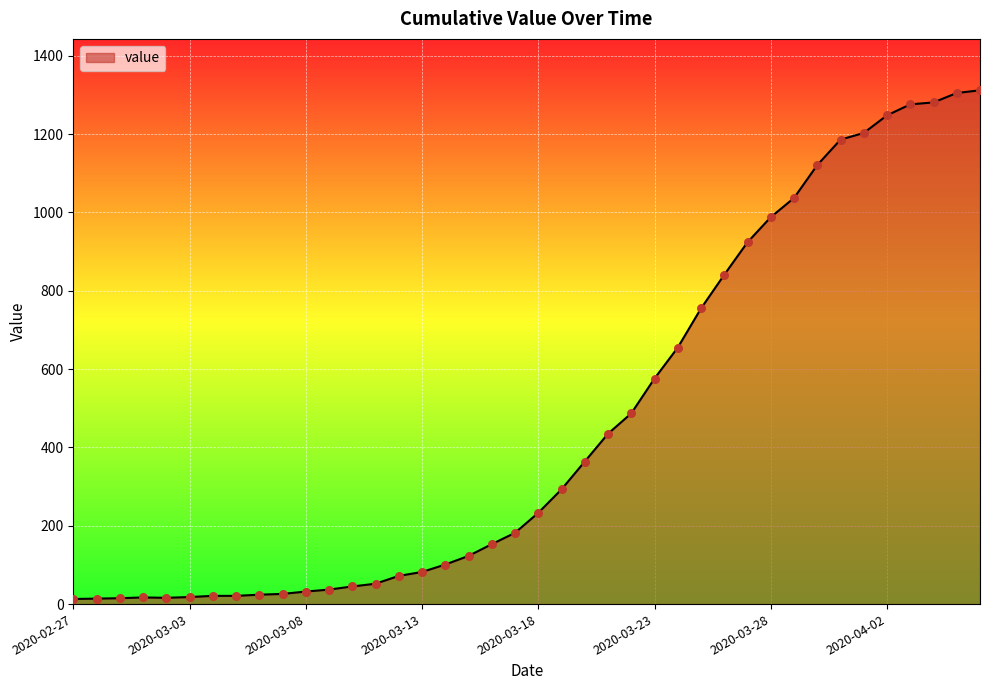

What is the difference between the maximum and minimum values?

1299